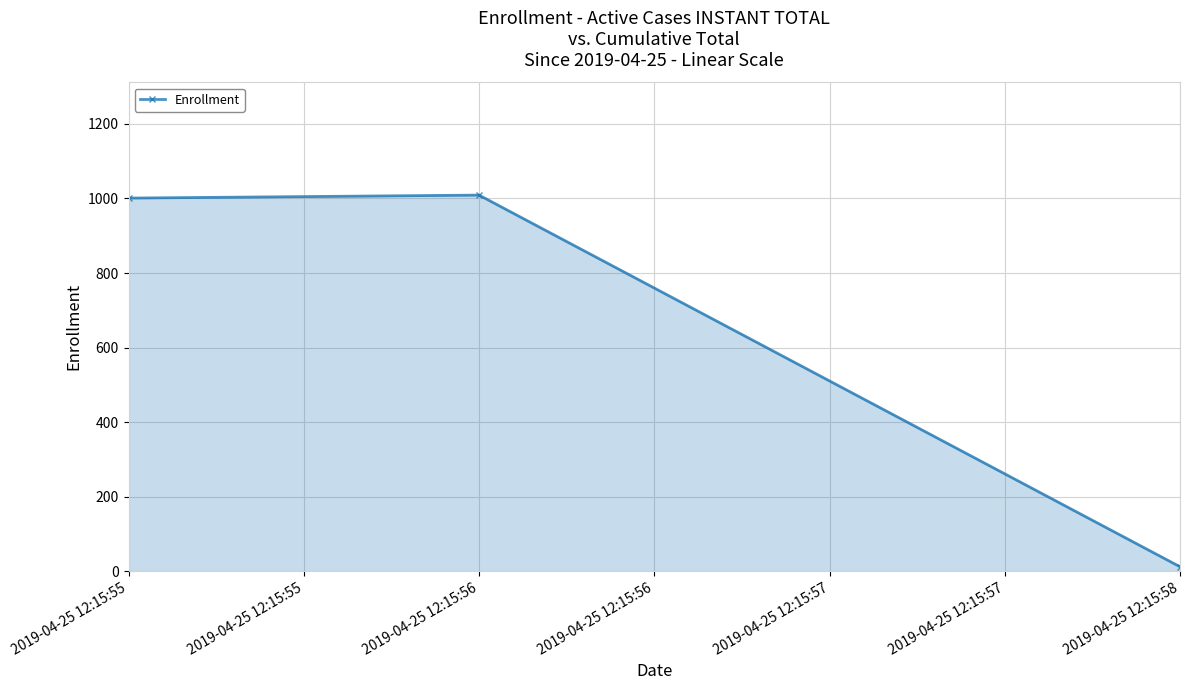

Read the value at 2019-04-25 12:15:56.

1009